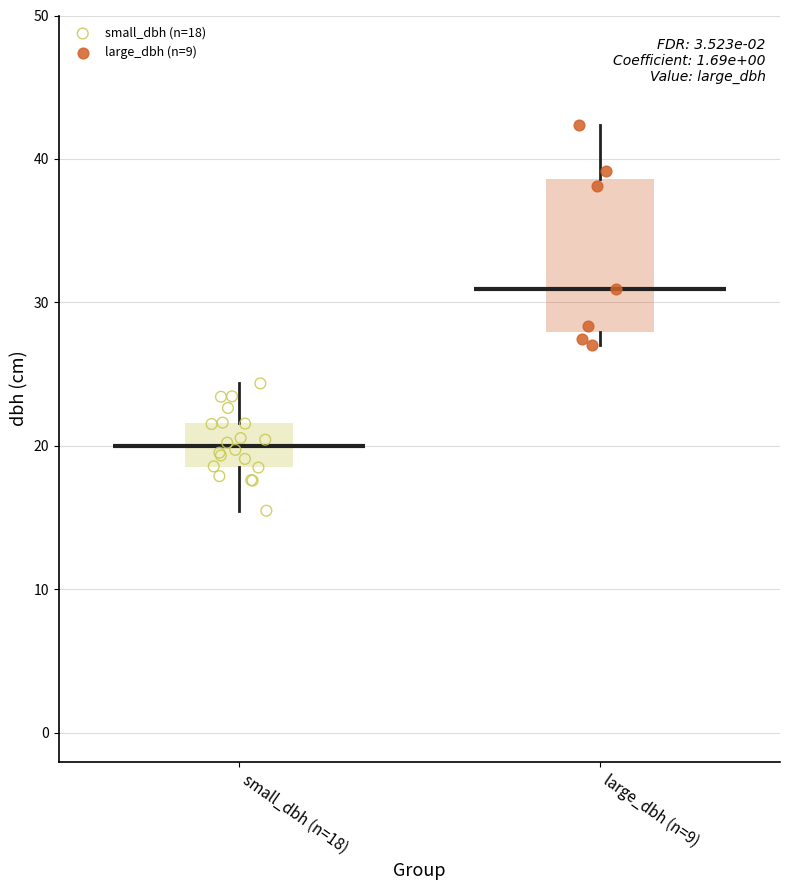

Which series contains the highest Y value?

large_dbh (n=9)